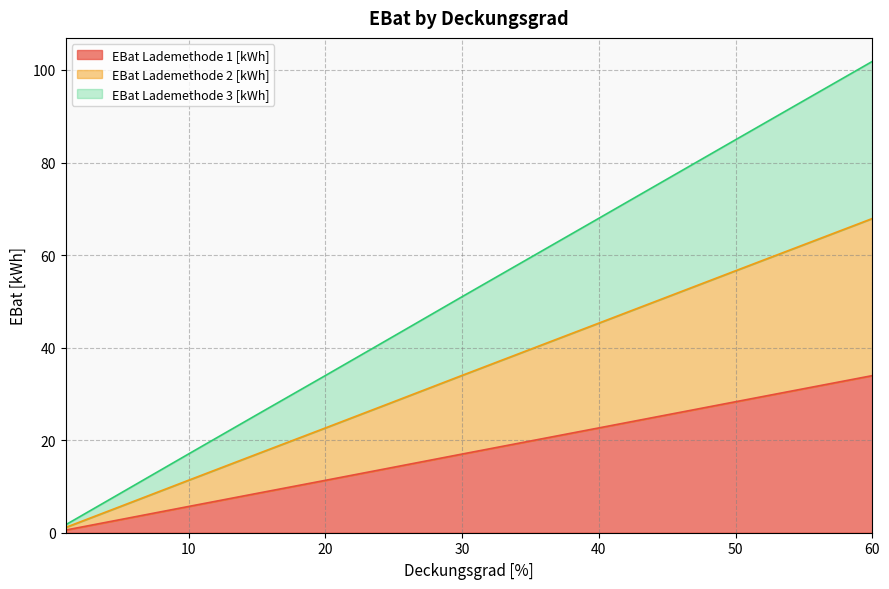

What is the difference between the maximum and minimum values in the EBat Lademethode 2 [kWh] series?

66.8